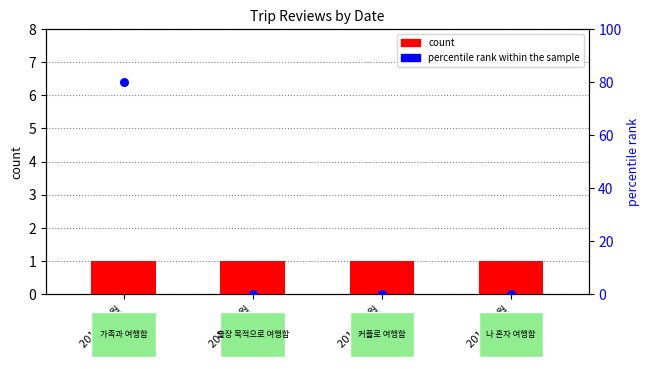

Which series contains the highest Y value?

percentile rank within the sample